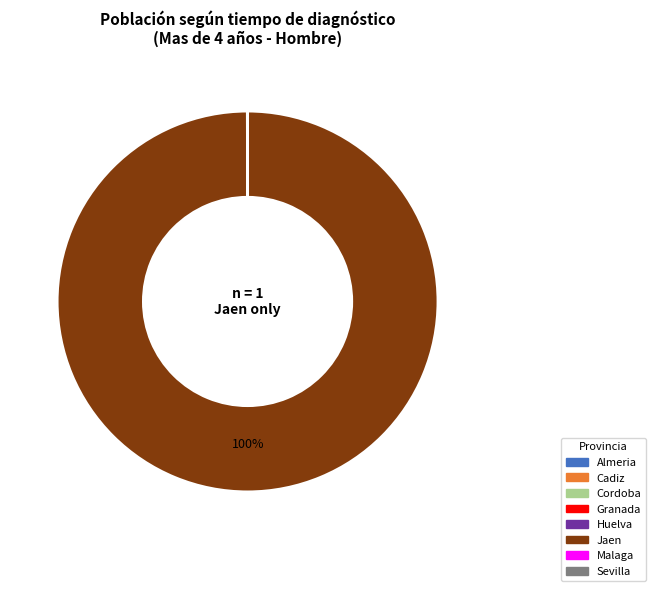

Is there any slice that represents more than half of the pie?

Yes